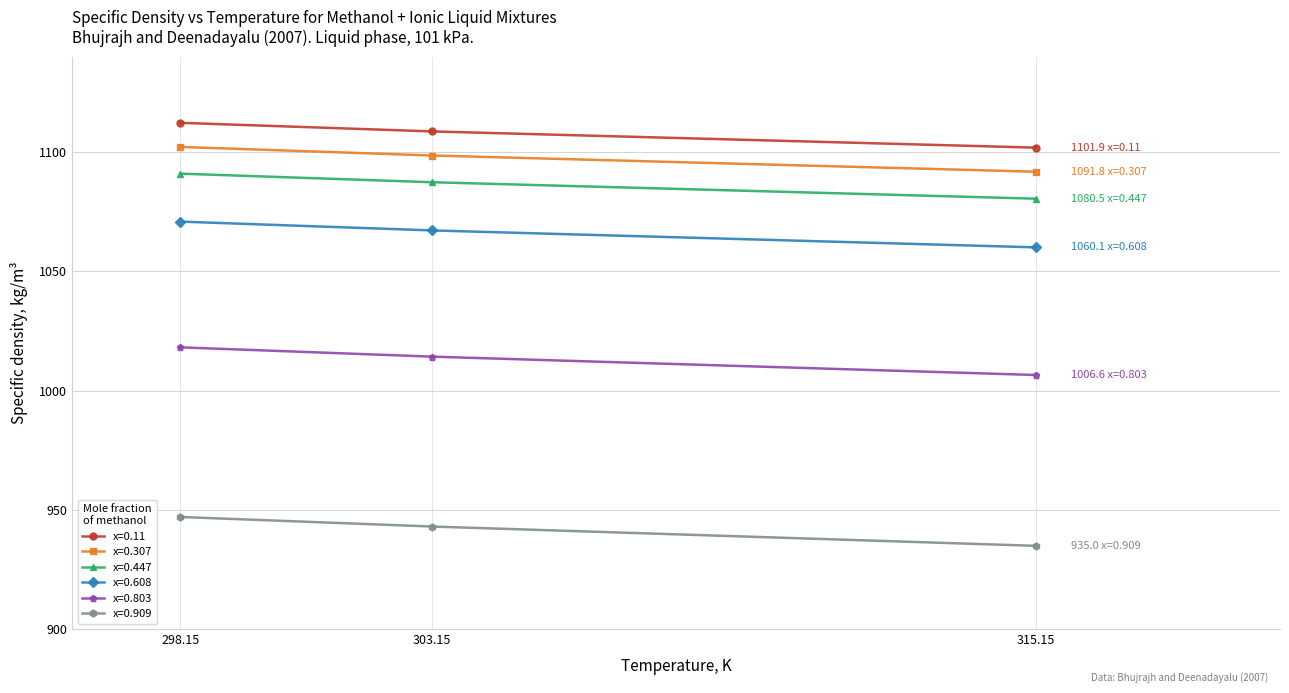

At which label does x=0.447 reach its peak?

298.15